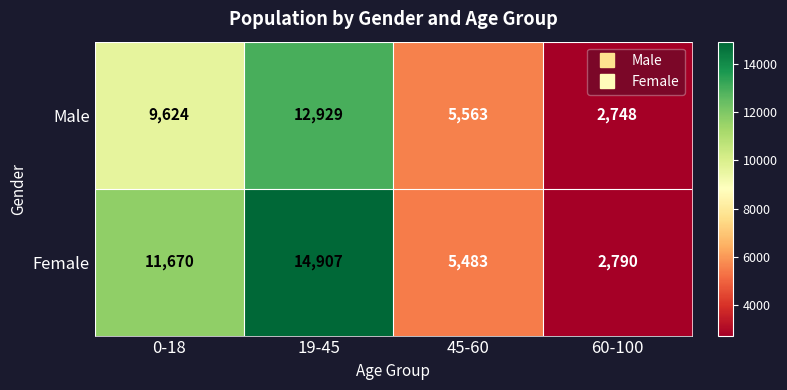

Count the Male values in the range 5563 to 12929.

3